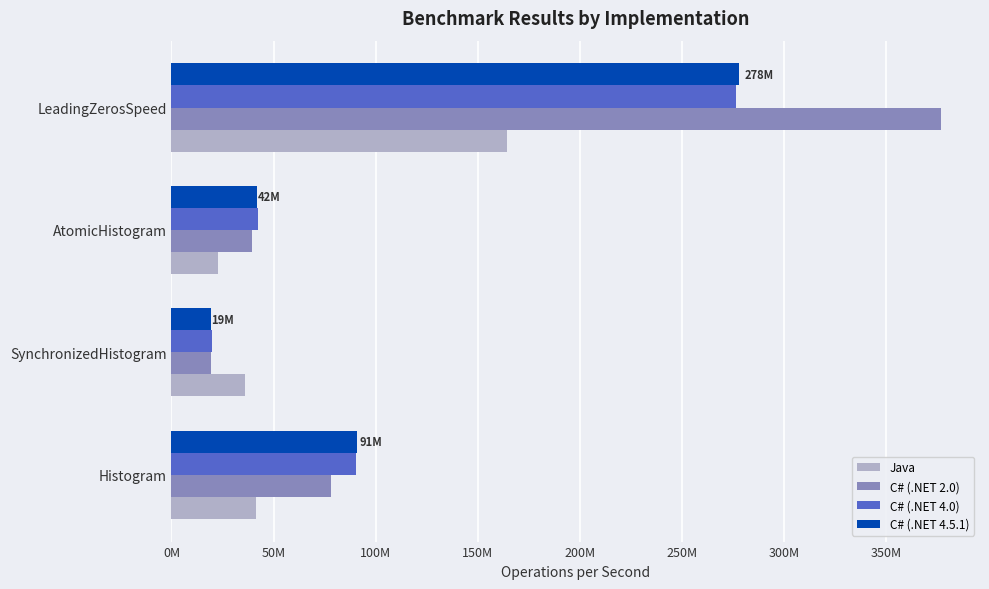

What are all the series names shown in the legend?

Java, C# (.NET 2.0), C# (.NET 4.0), C# (.NET 4.5.1)